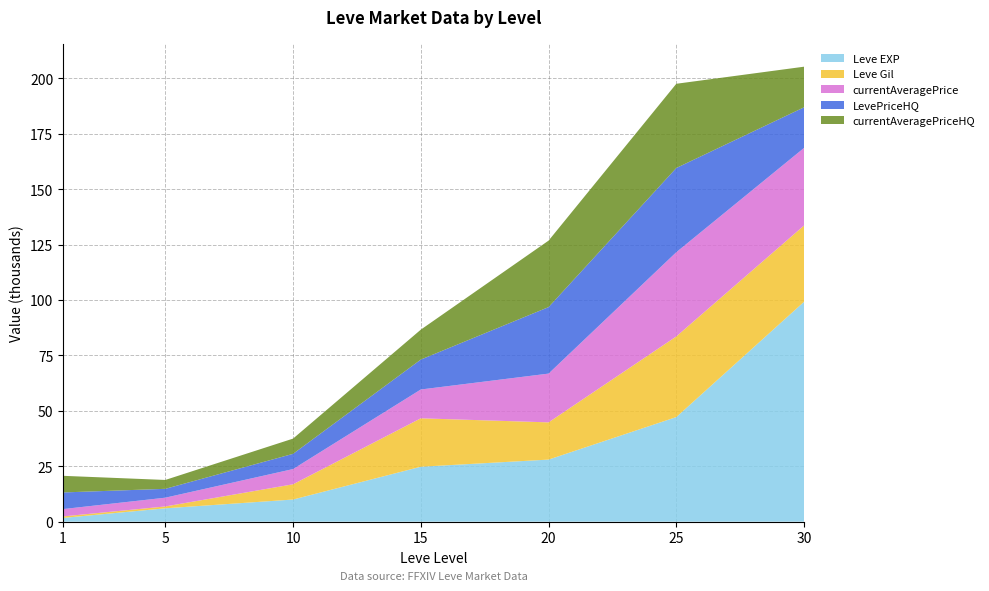

Reading left to right, extract all data points from this chart.

Leve EXP: 1690	6030	9990	24790	28010	47200	99220
Leve Gil: 690	840	6880	21850	16800	36390	34430
currentAveragePrice: 3307	3950	6869	13000	22003	37998	35000
LevePriceHQ: 7500	4001	6869	13500	29999	37999	18321
currentAveragePriceHQ: 7500	4001	6869	13500	29999	37999	18321